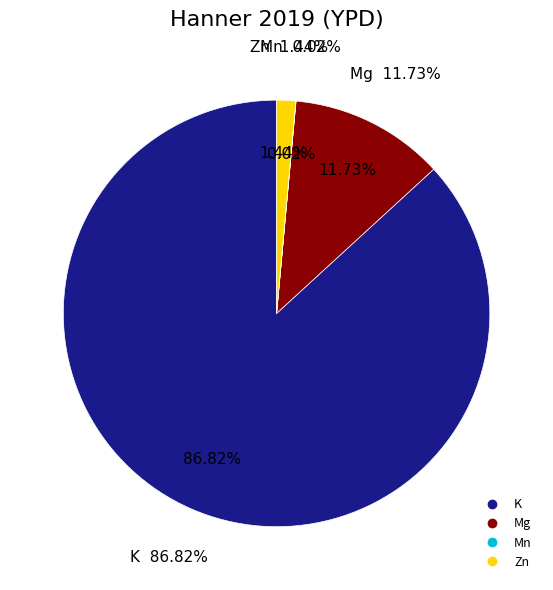

To the nearest percent, what is the difference between the largest and smallest slice percentages?

87%